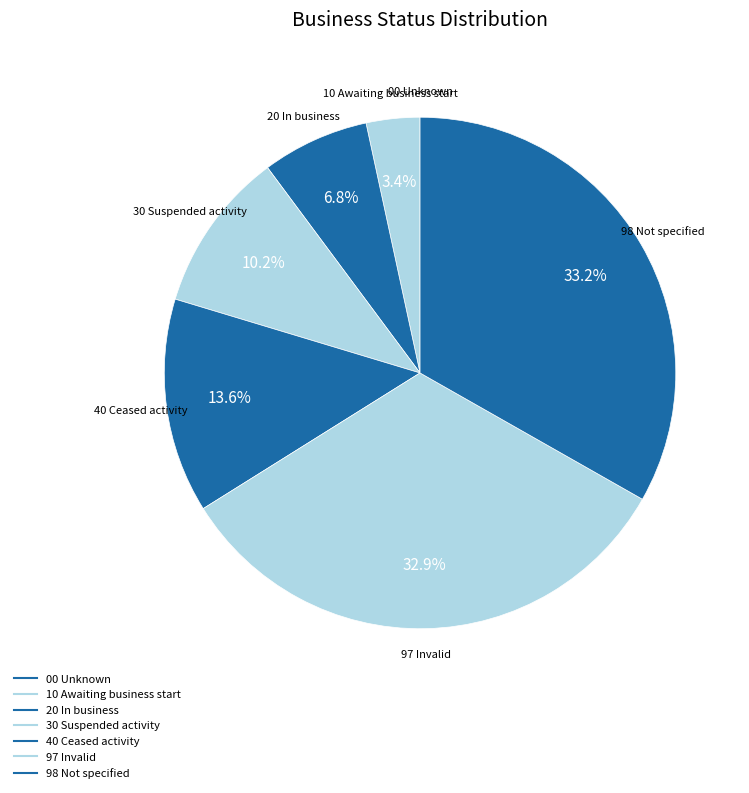

To the nearest percent, what is the average slice percentage?

14%